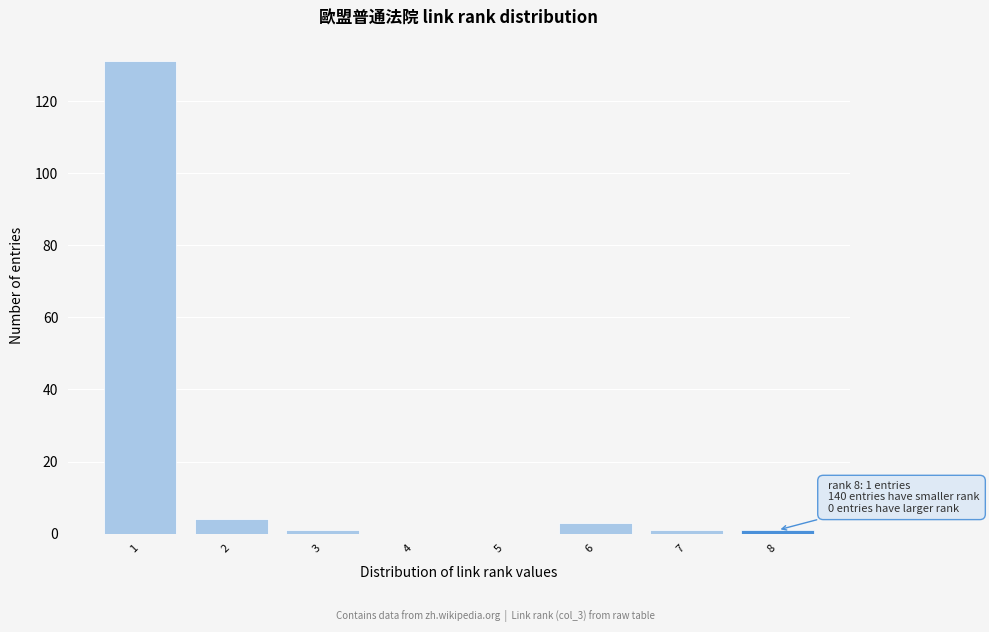

Reading left to right, list all the values displayed in this chart.

1=131	2=4	3=1	4=0	5=0	6=3	7=1	8=1